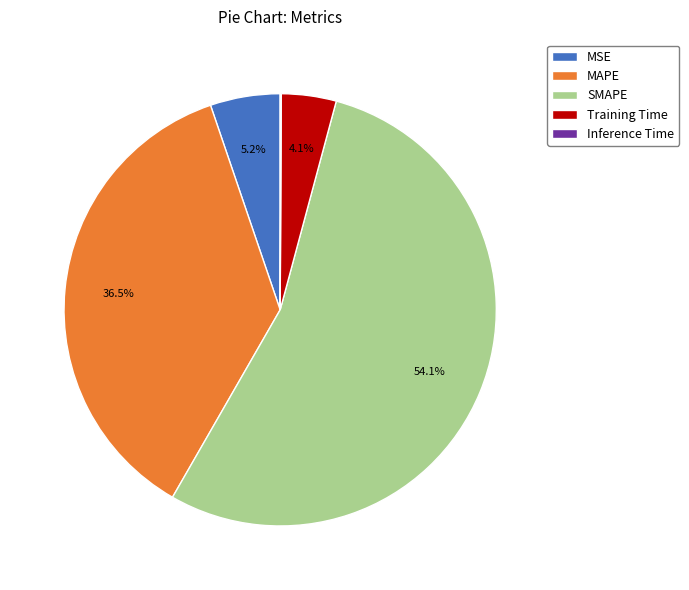

Between Training Time and SMAPE, which is larger?

SMAPE